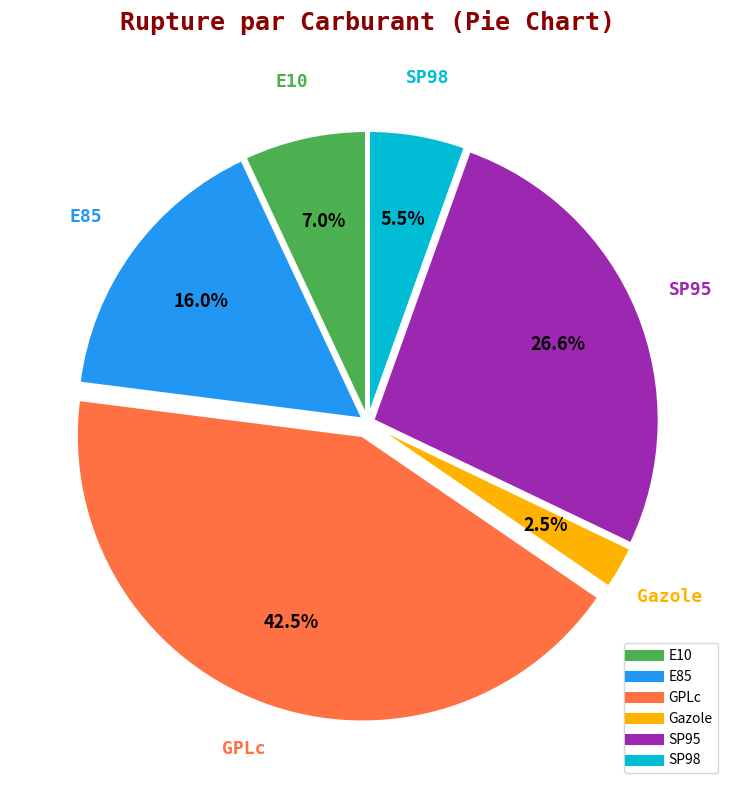

Rank the categories by value from highest to lowest.

GPLc, SP95, E85, E10, SP98, Gazole